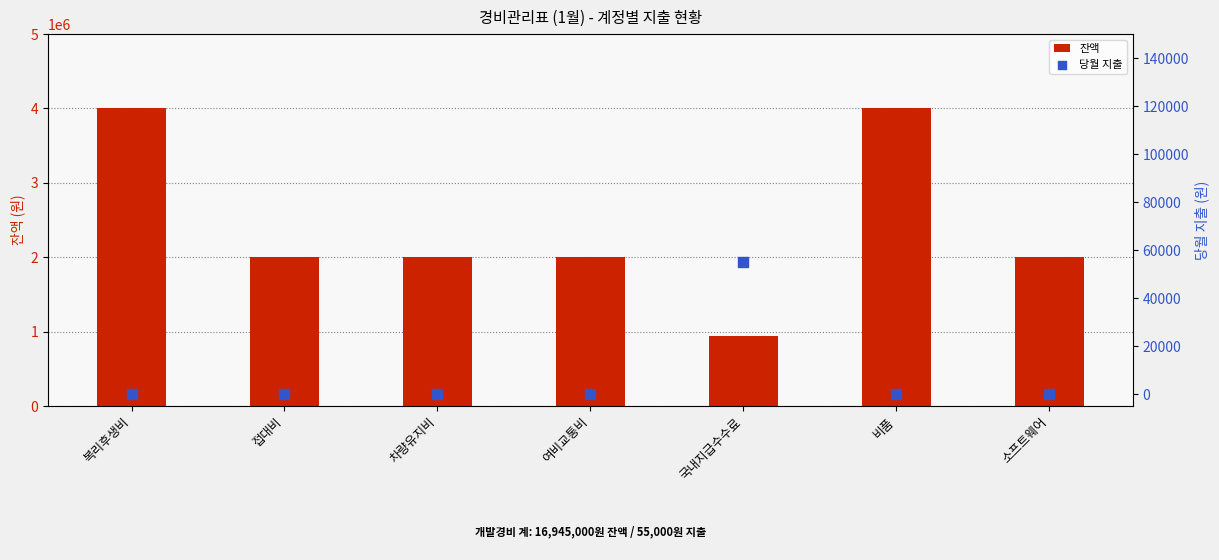

Which series contains the highest Y value?

잔액